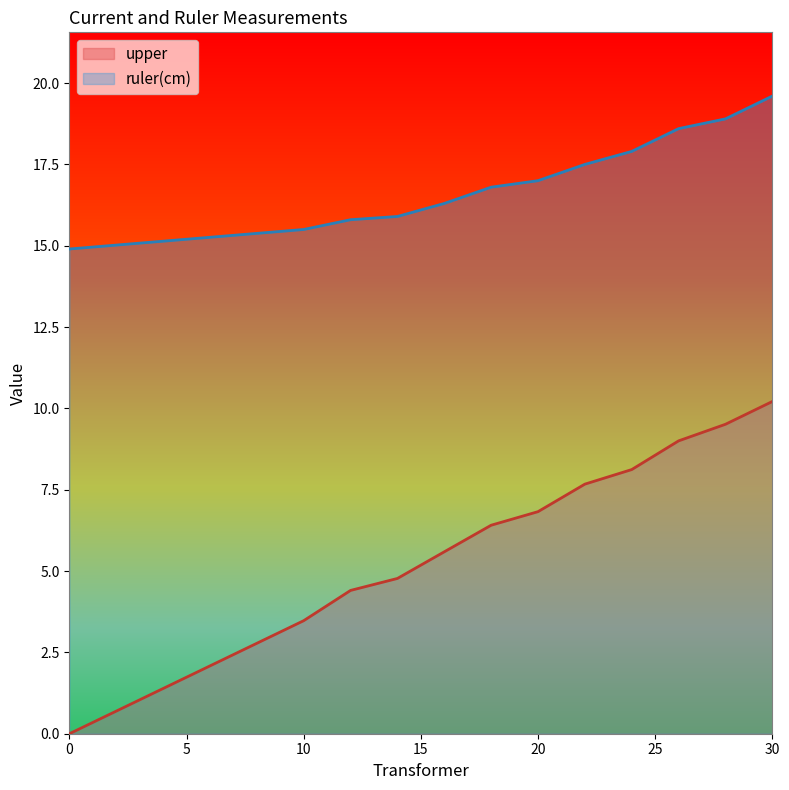

What is the difference between the upper values at 0 and 24?

8.1